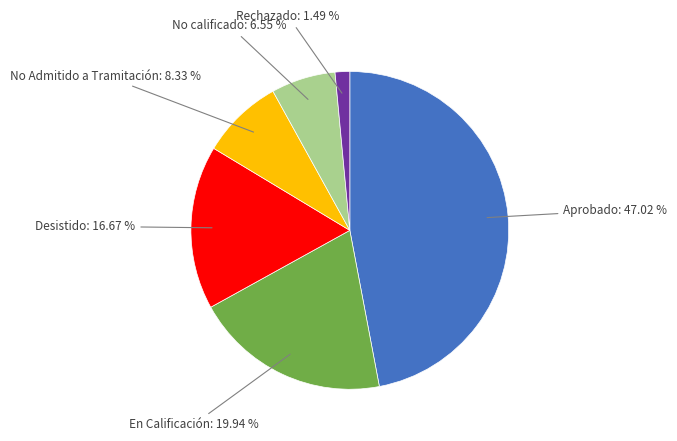

How much of the chart is everything except Desistido?

83.3%